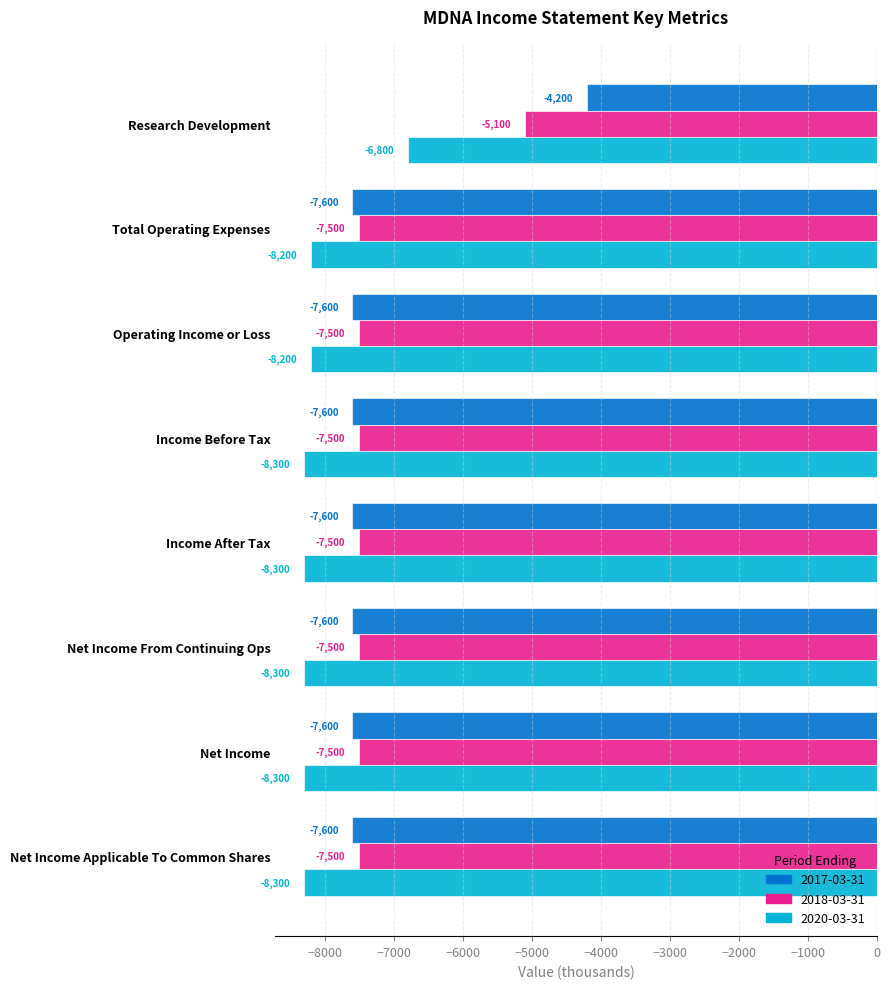

What is the difference between the highest and lowest values at Net Income Applicable To Common Shares?

800